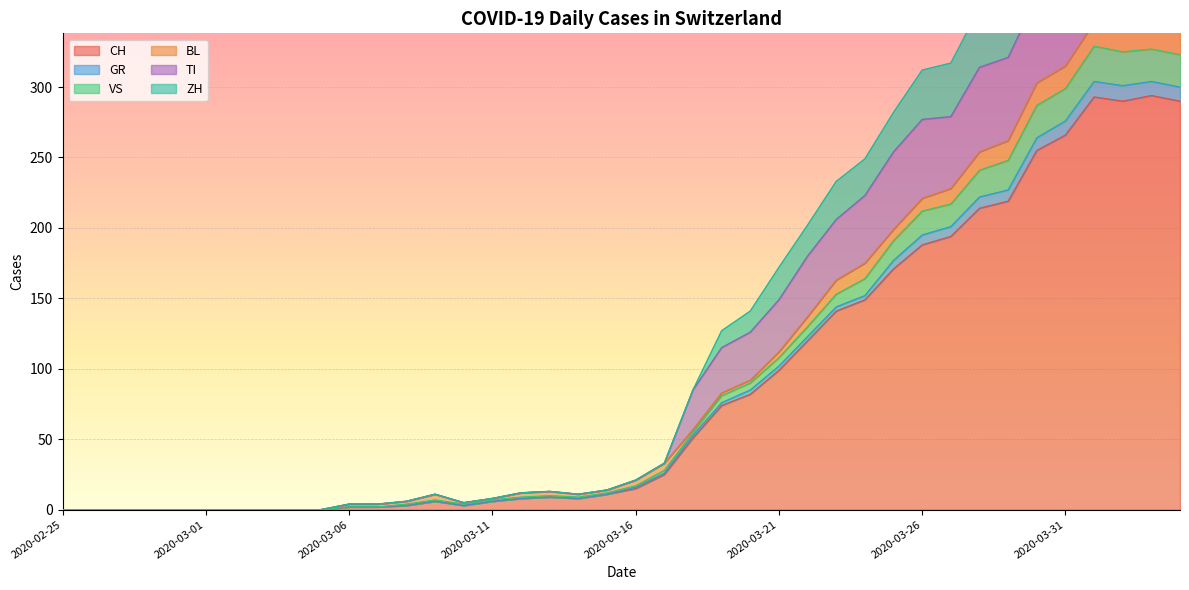

True or false: VS and CH cross at least once.

False